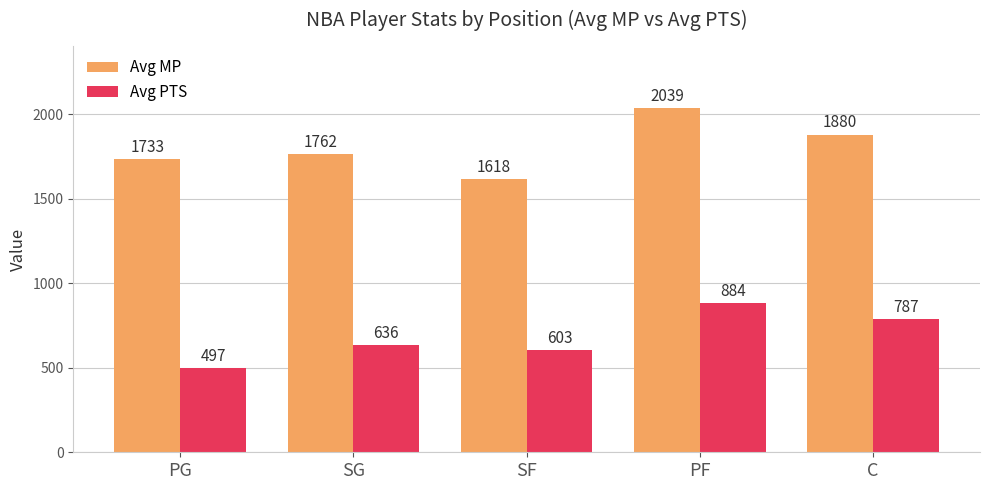

Reading right to left, what are all the values shown in this chart?

Avg MP: 1880	2039	1618	1762	1733
Avg PTS: 787	884	603	636	497